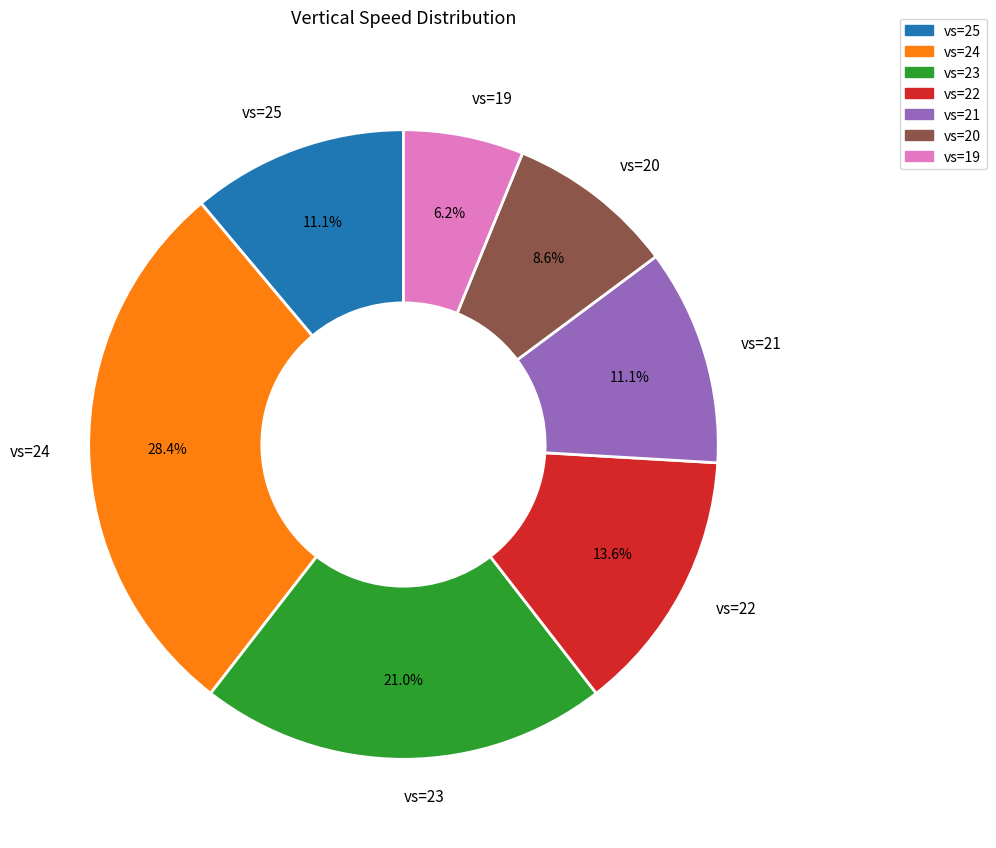

To the nearest percent, what is the difference between the largest and smallest slice percentages?

22%